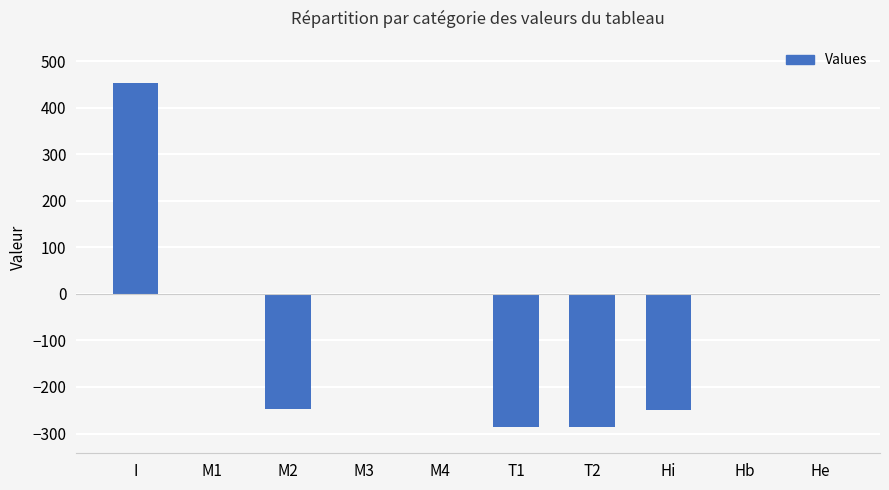

Are the bars horizontal?

No